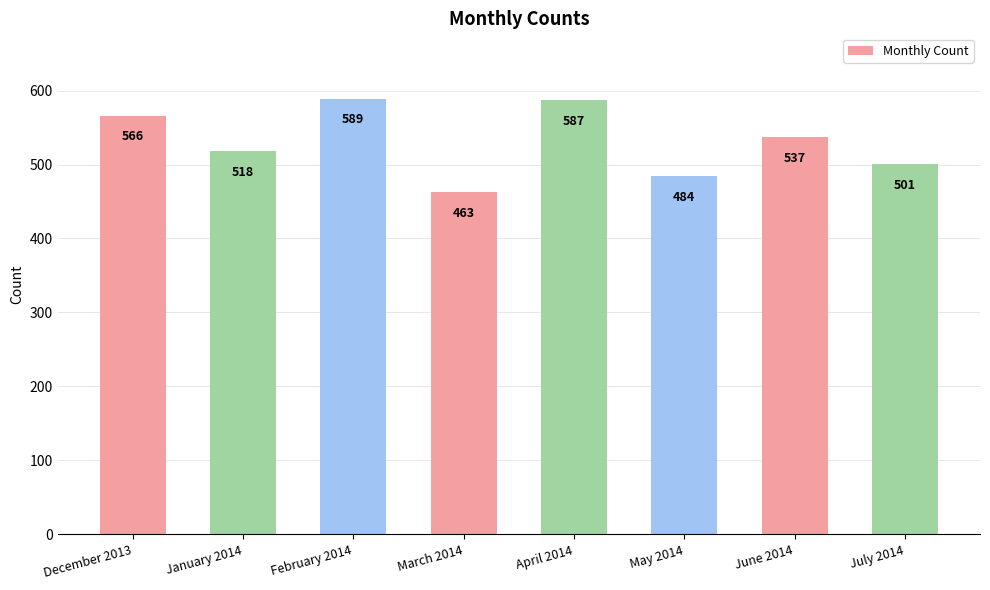

How many bars are there in total?

8